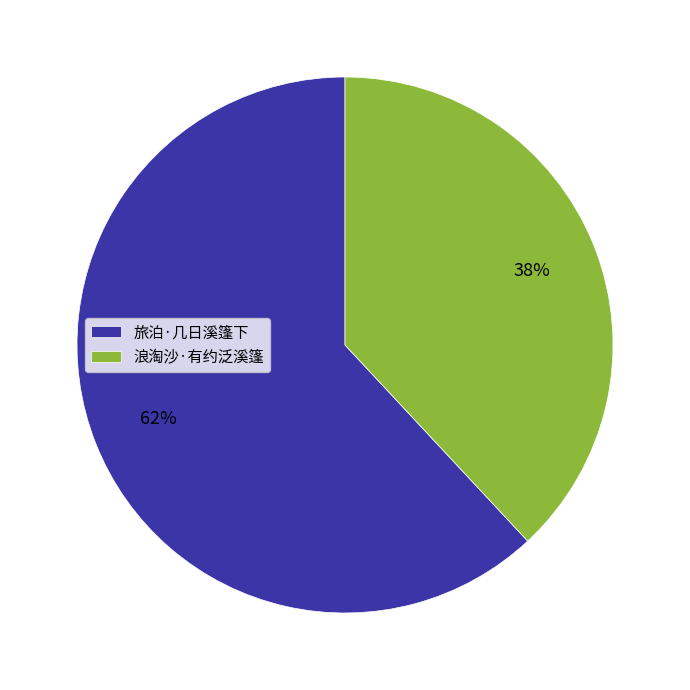

Combined, do 旅泊·几日溪篷下 and 浪淘沙·有约泛溪篷 account for over 50%?

Yes